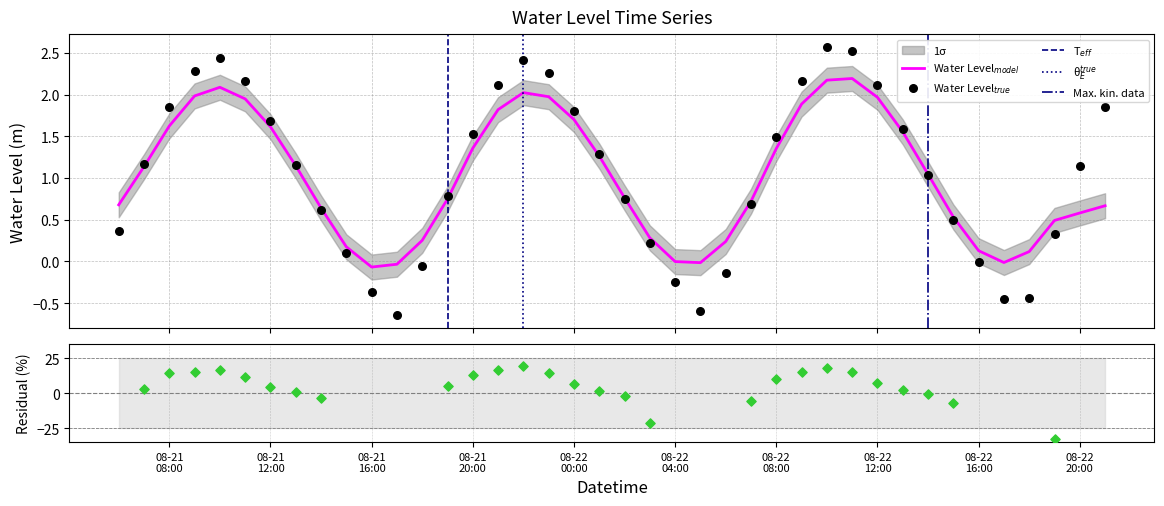

Approximately how many times larger is the value at 2024-08-21 11:00:00 compared to 2024-08-21 09:00:00?

0.9